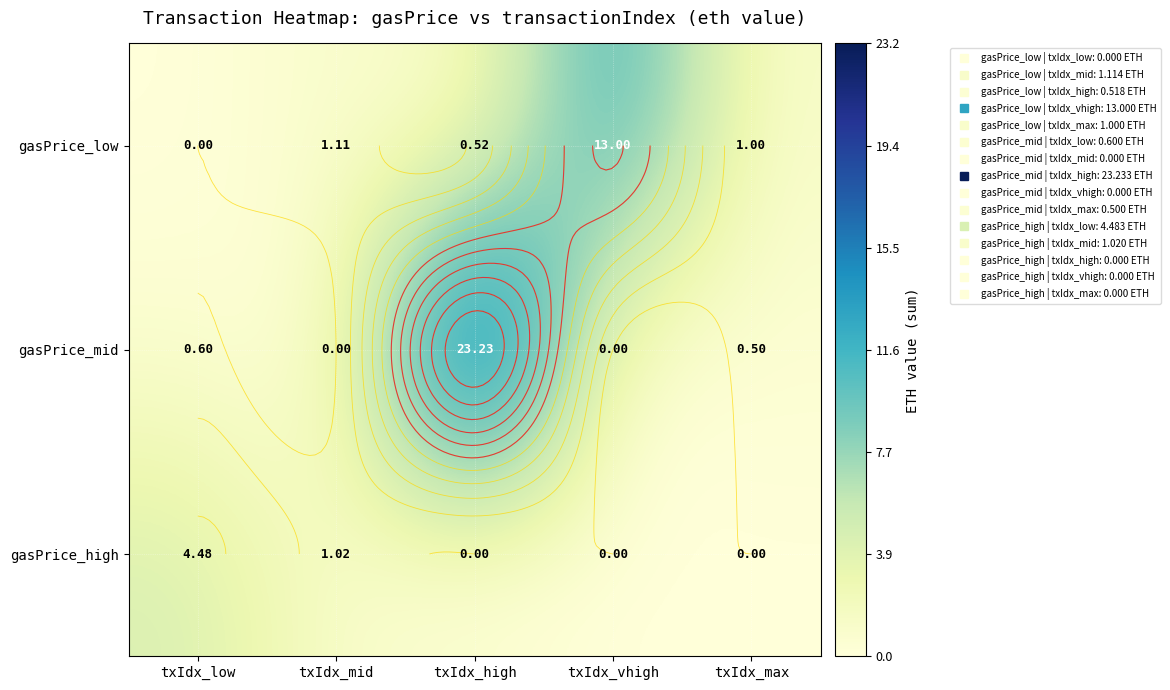

What is the difference between the gasPrice_mid values at txIdx_max and txIdx_vhigh?

0.5